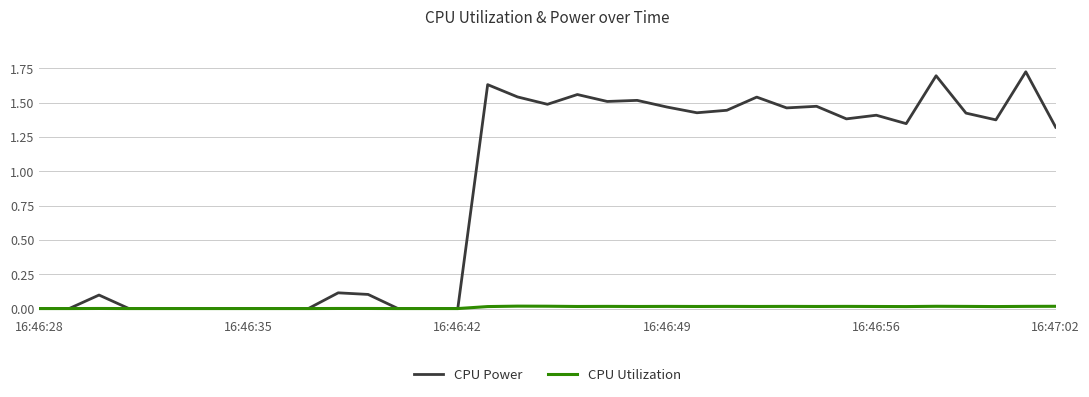

Which series has the widest spread of values?

CPU Power